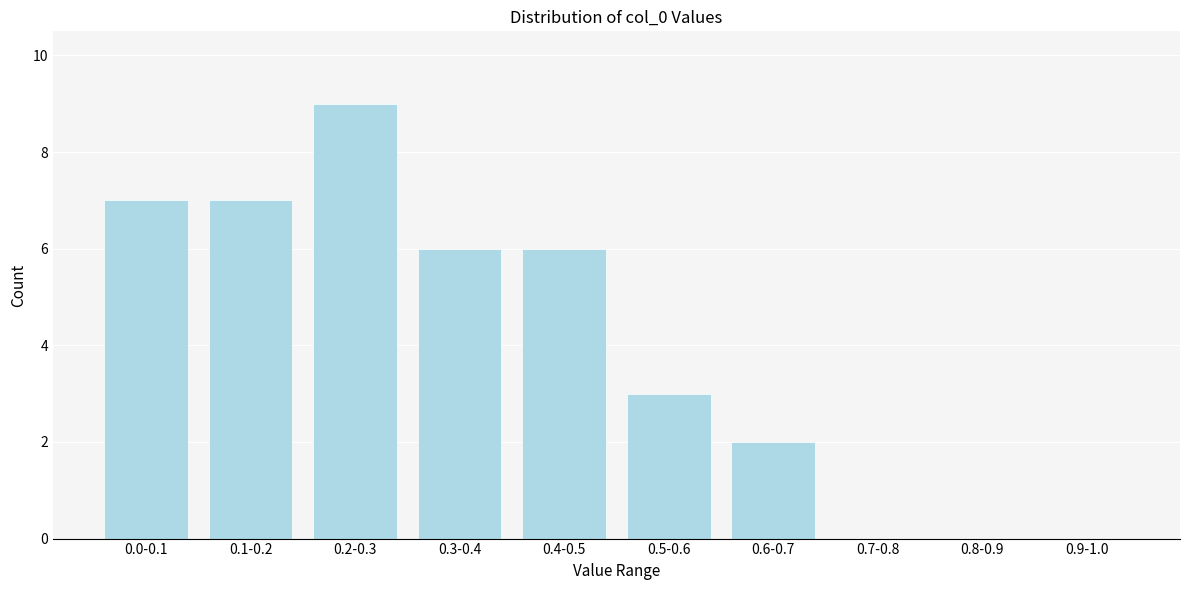

Reading left to right, list all the values displayed in this chart.

0.0-0.1=7	0.1-0.2=7	0.2-0.3=9	0.3-0.4=6	0.4-0.5=6	0.5-0.6=3	0.6-0.7=2	0.7-0.8=0	0.8-0.9=0	0.9-1.0=0